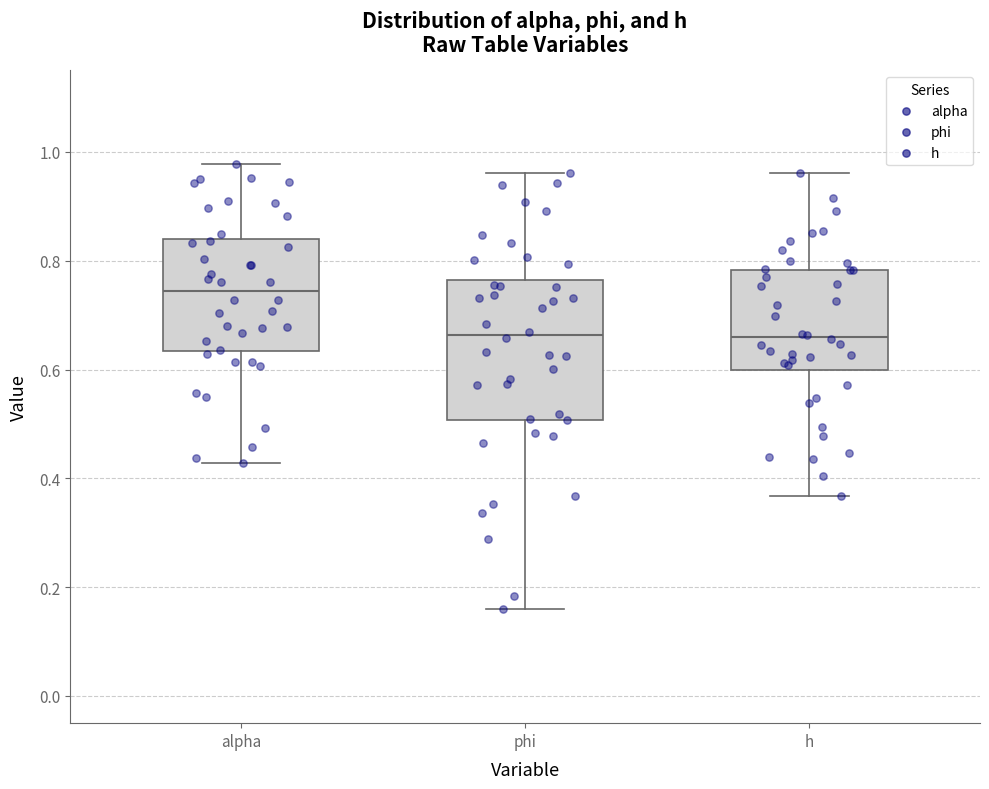

Comparing the boxes themselves (not the whiskers), which one is the tallest?

phi